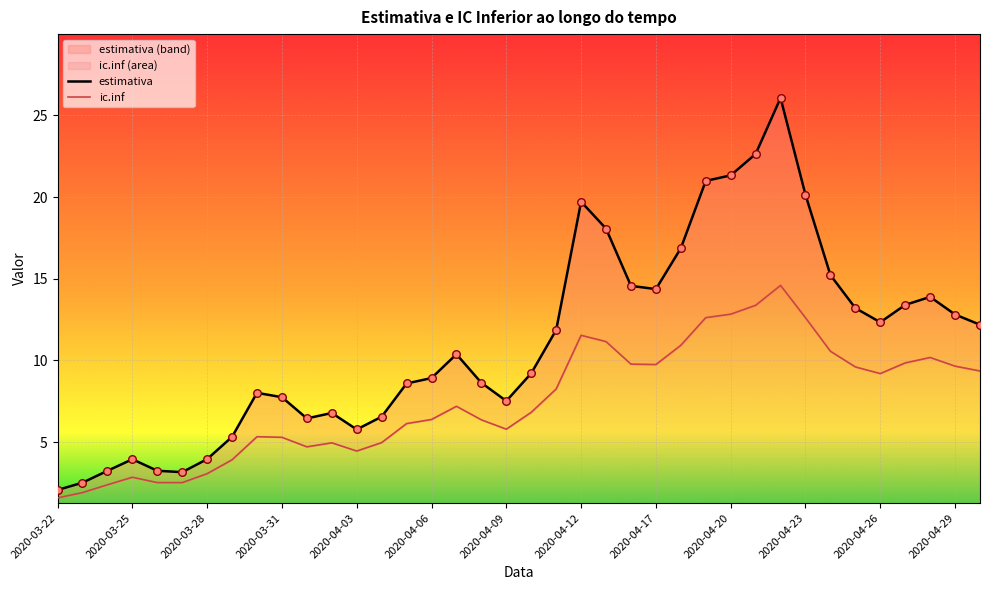

At how many categories does at least one series exceed 22?

2